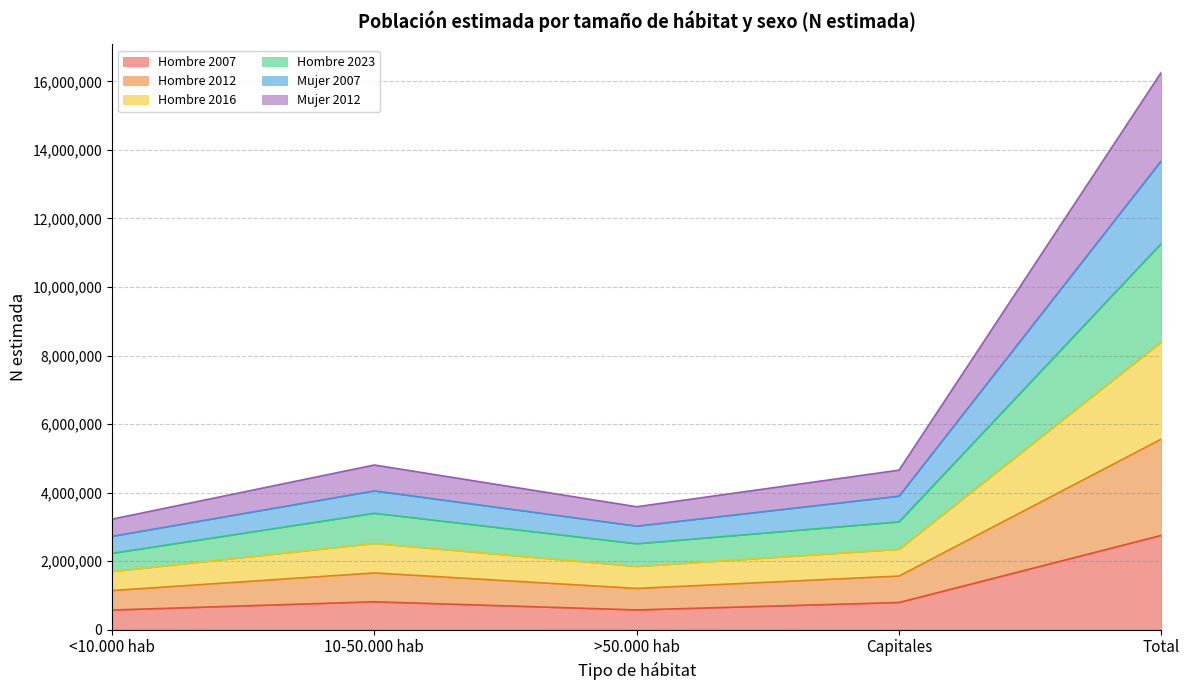

What is the total value across all series at >50.000 hab?

3585901